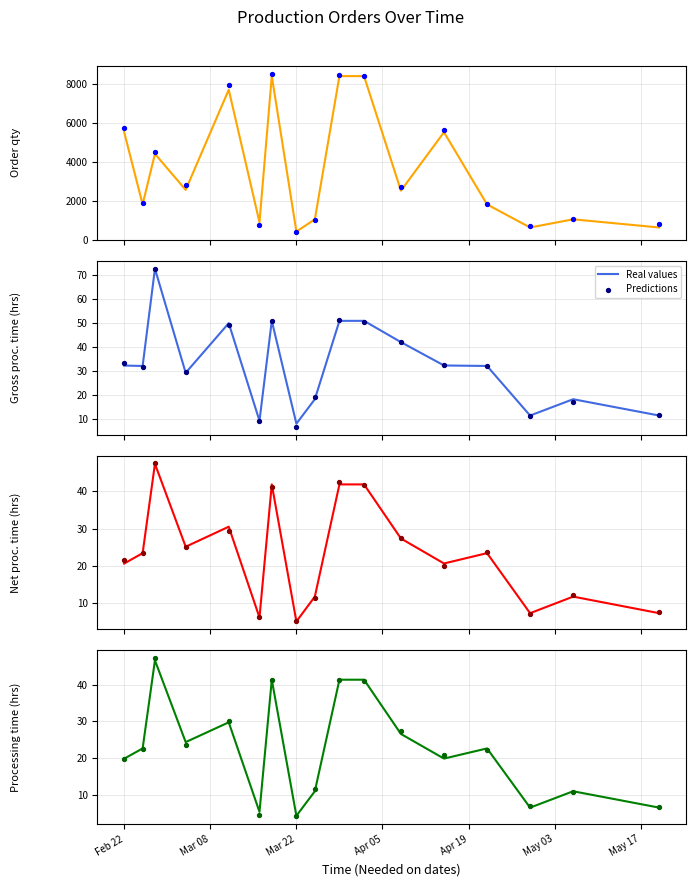

At how many categories does at least one series exceed 26?

6